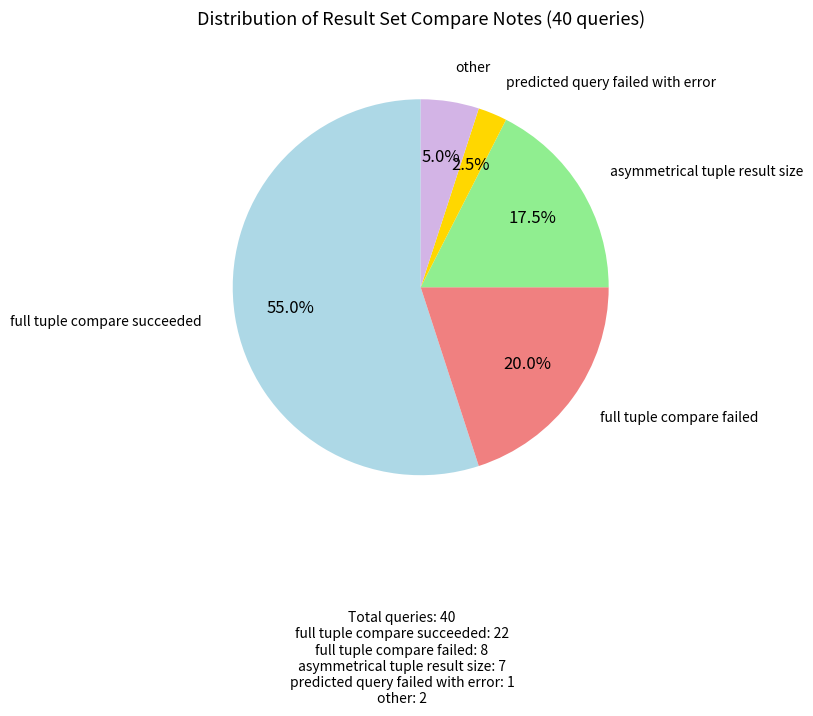

Does any single category account for the majority?

Yes